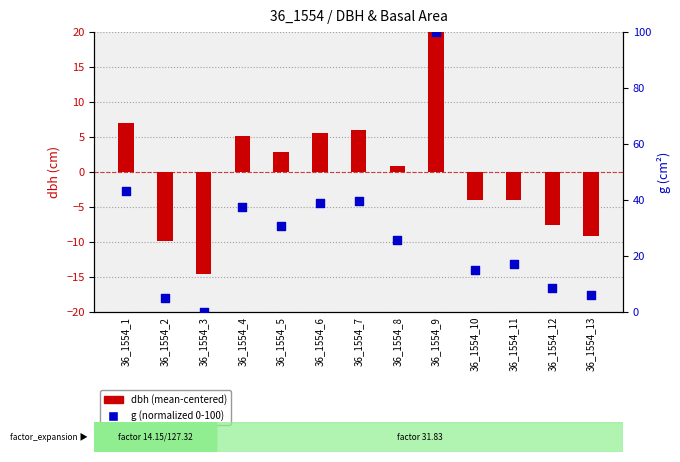

What are all the series names shown in the legend?

dbh (mean-centered), g (normalized 0-100)